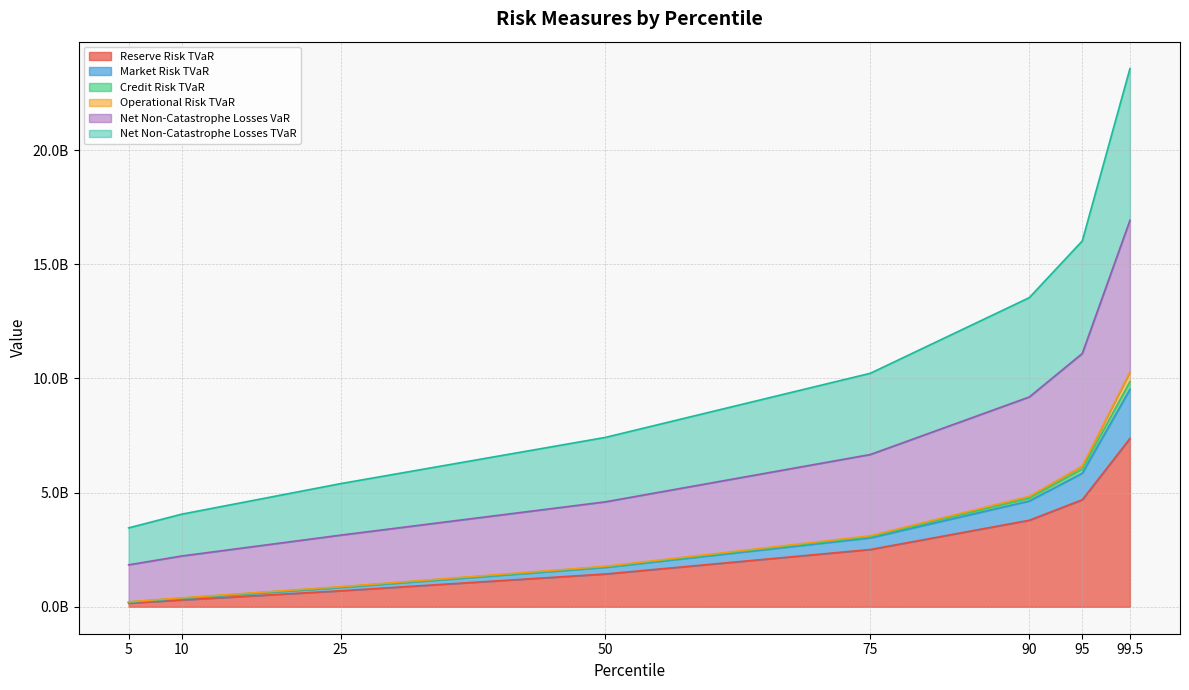

What is the difference between the maximum and minimum values in the Market Risk TVaR series?

10061837326.7